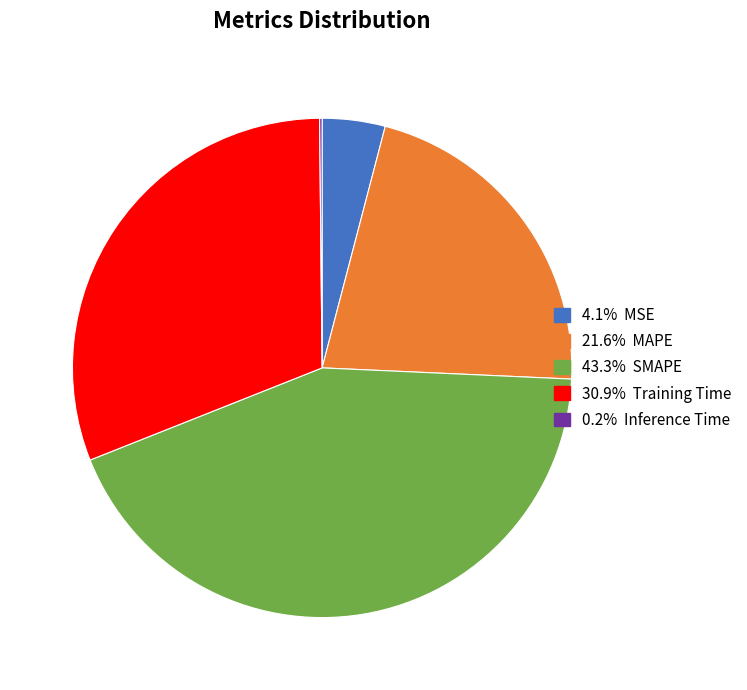

Is there a majority slice in this chart?

No